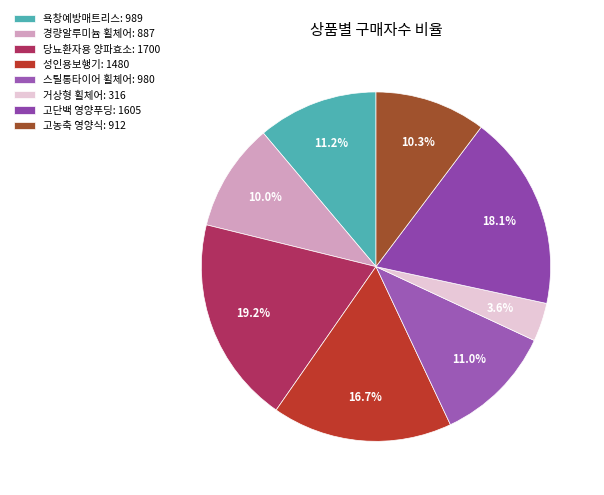

How much of the chart is everything except 당뇨환자용 양파효소?

80.8%